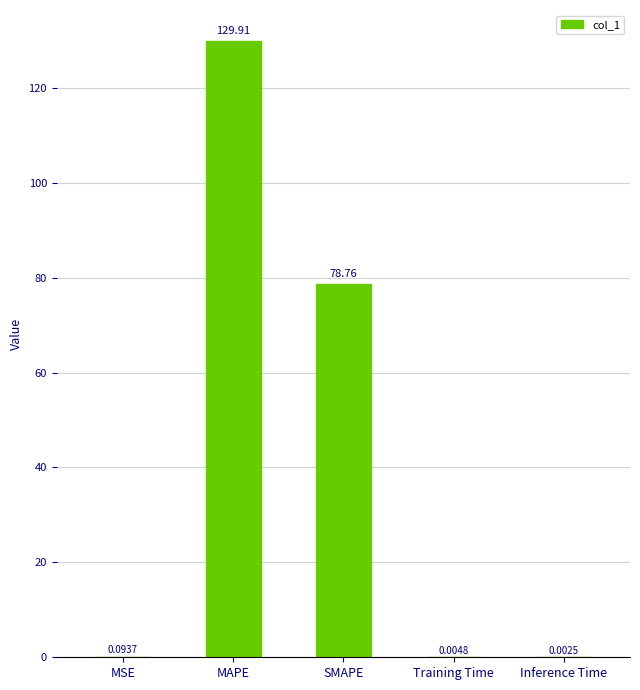

Which has a higher value, Inference Time or MAPE?

MAPE